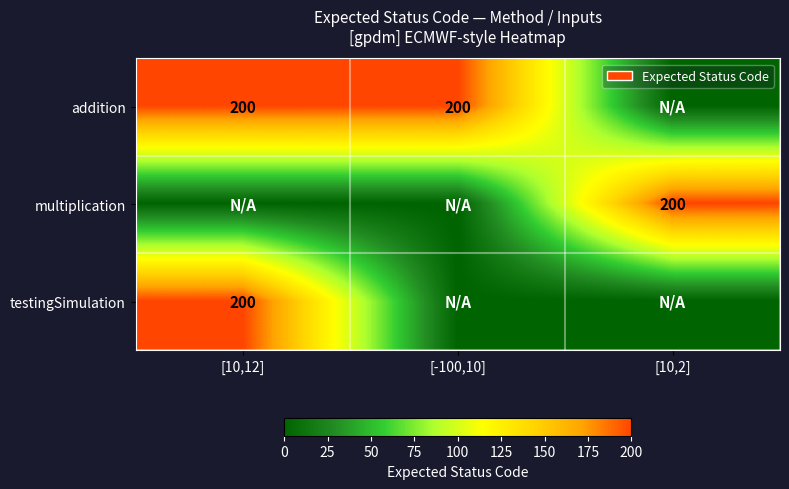

What is the spread (max minus min) of values at [-100,10]?

200